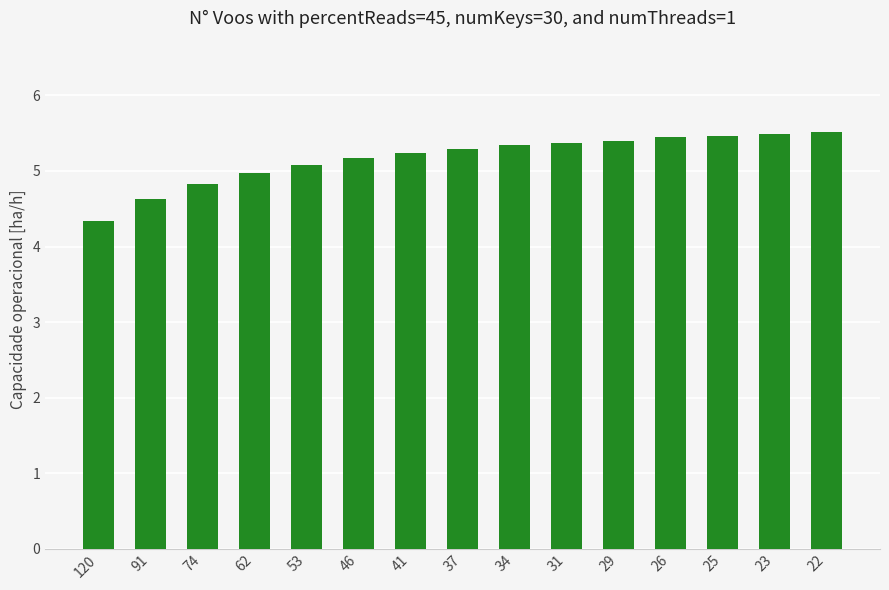

How many data points are above 5?

11